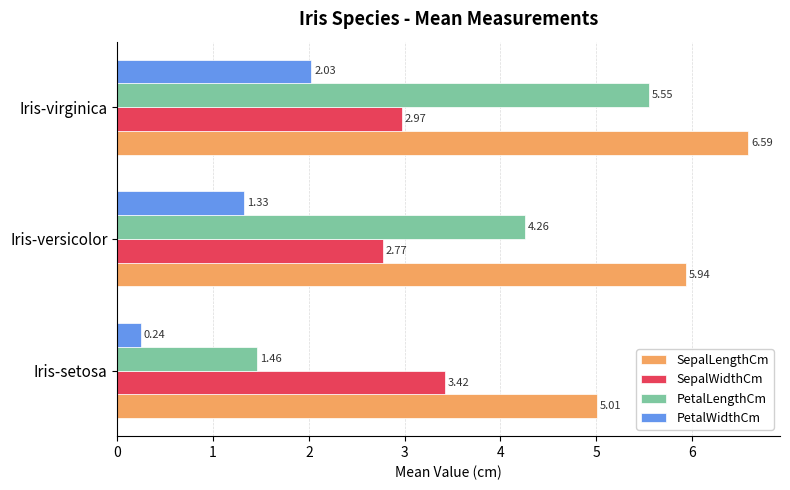

List the series in order of their peak value, highest first.

SepalLengthCm, PetalLengthCm, SepalWidthCm, PetalWidthCm